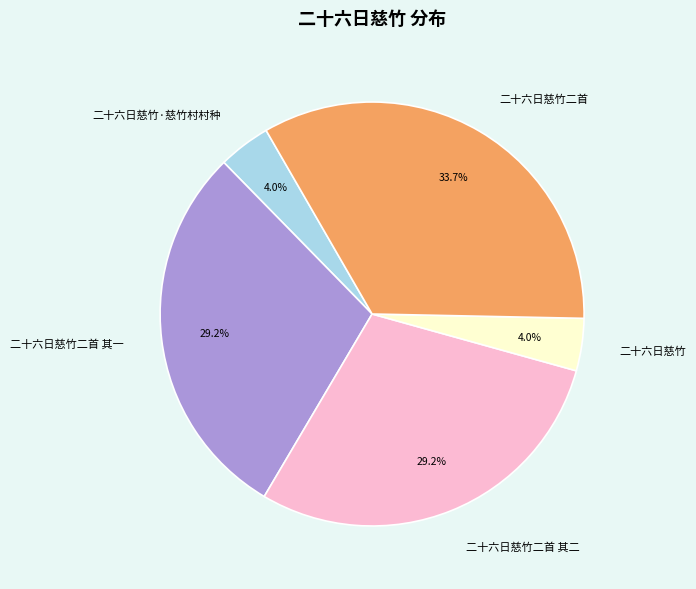

What is the total percentage of 二十六日慈竹二首 其一 and 二十六日慈竹·慈竹村村种?

33.2%